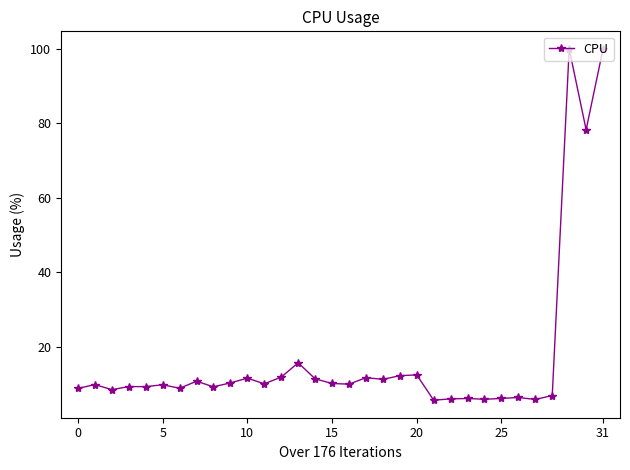

What is the difference between the maximum and second lowest values?

94.2